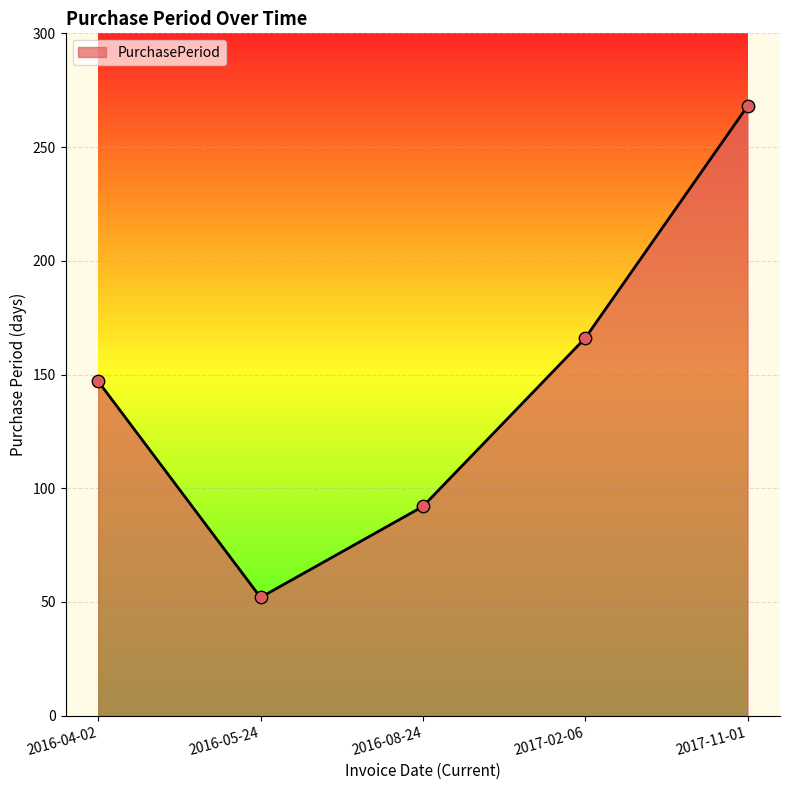

What is the change in value from 2016-04-02 to 2016-05-24?

-95